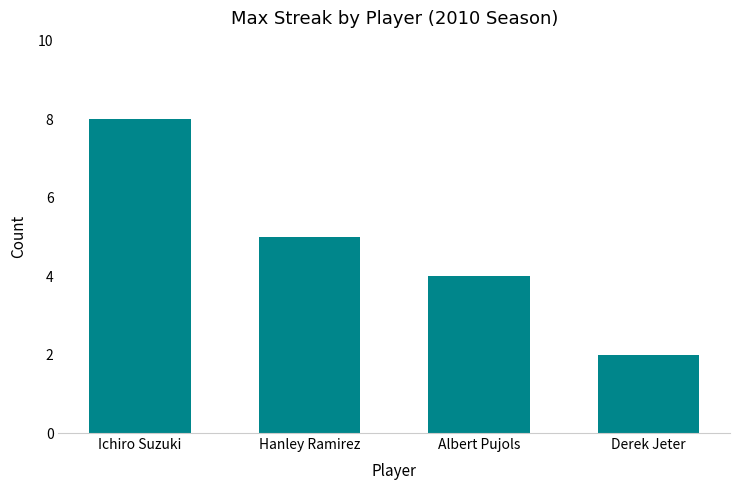

Reading left to right, transcribe all the data shown in this chart.

8	5	4	2